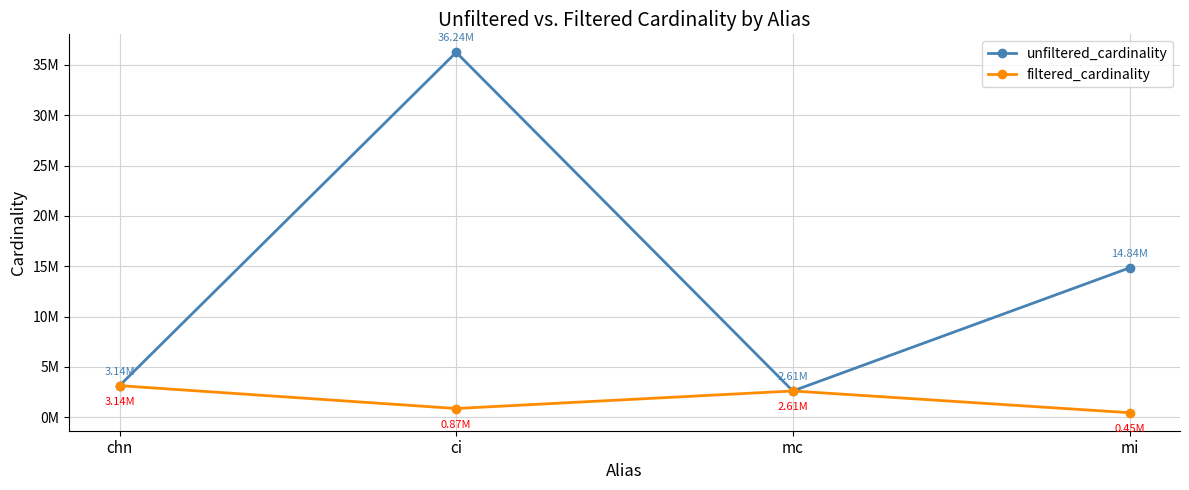

The unfiltered_cardinality series shows 19981009 at ci. True or false?

False